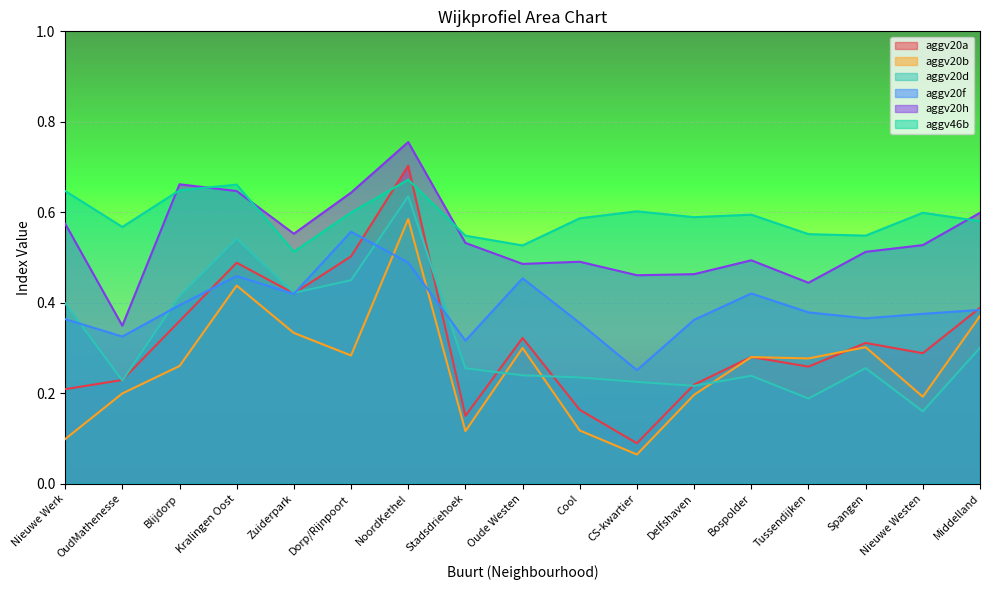

True or false: aggv20b and aggv20h cross at least once.

False